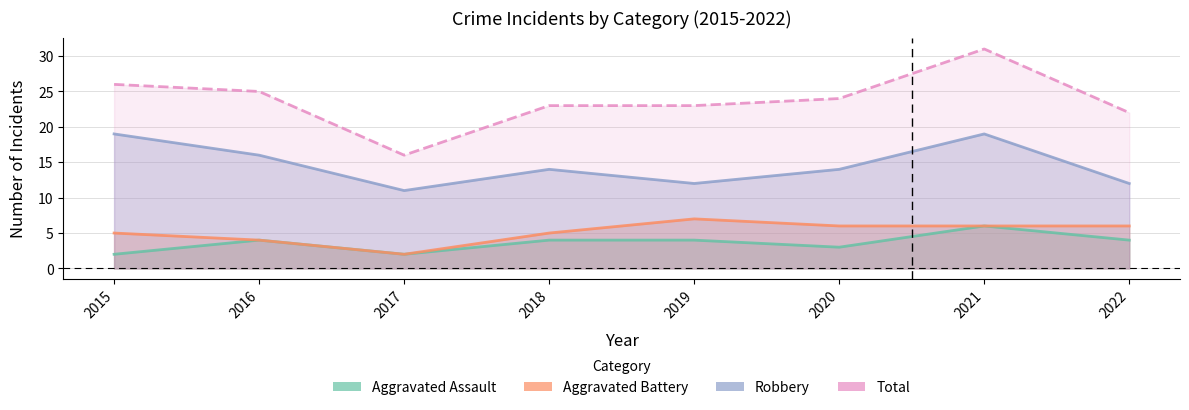

What is the minimum value shown in the chart?

2